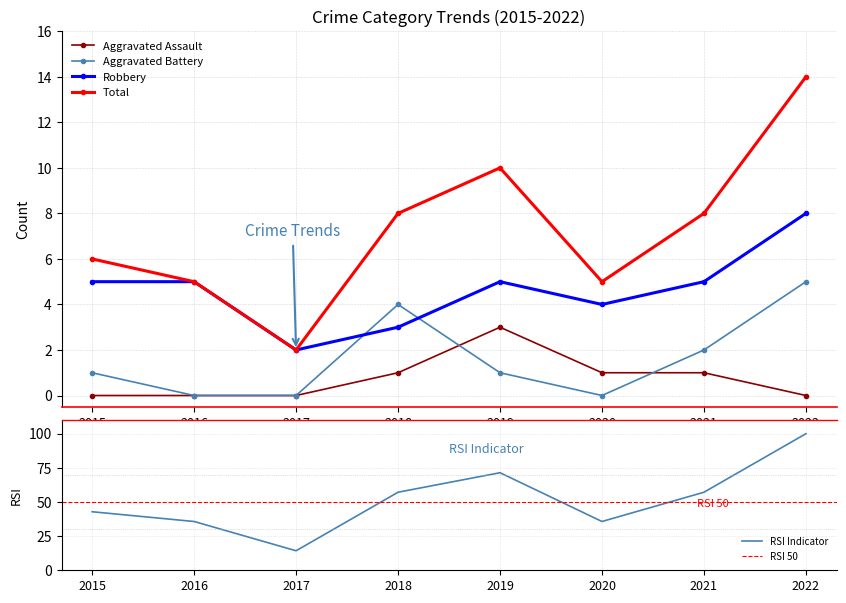

What is the highest value of the Total series?

14